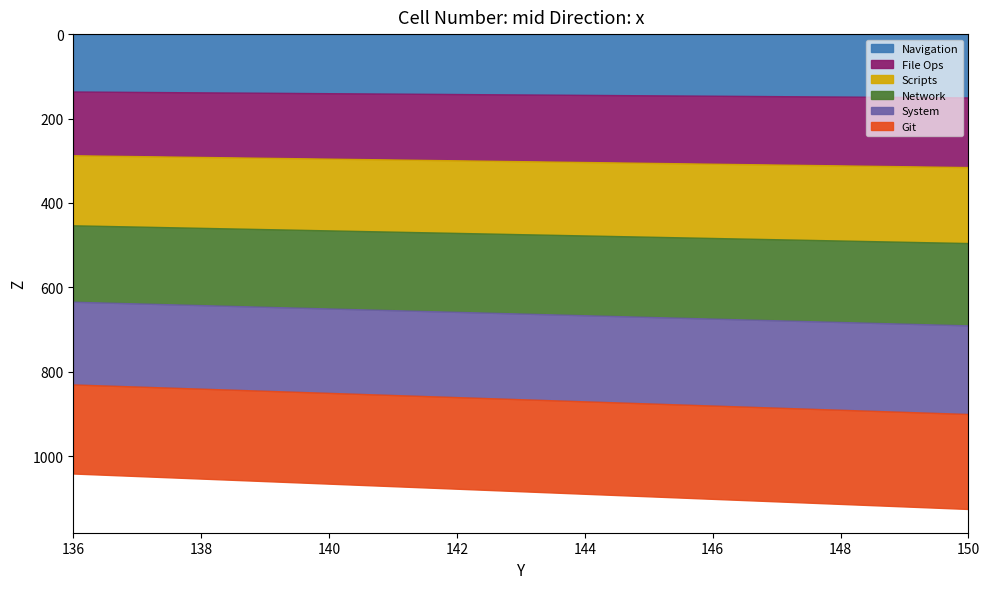

Between 137 and 150, which is larger?

150